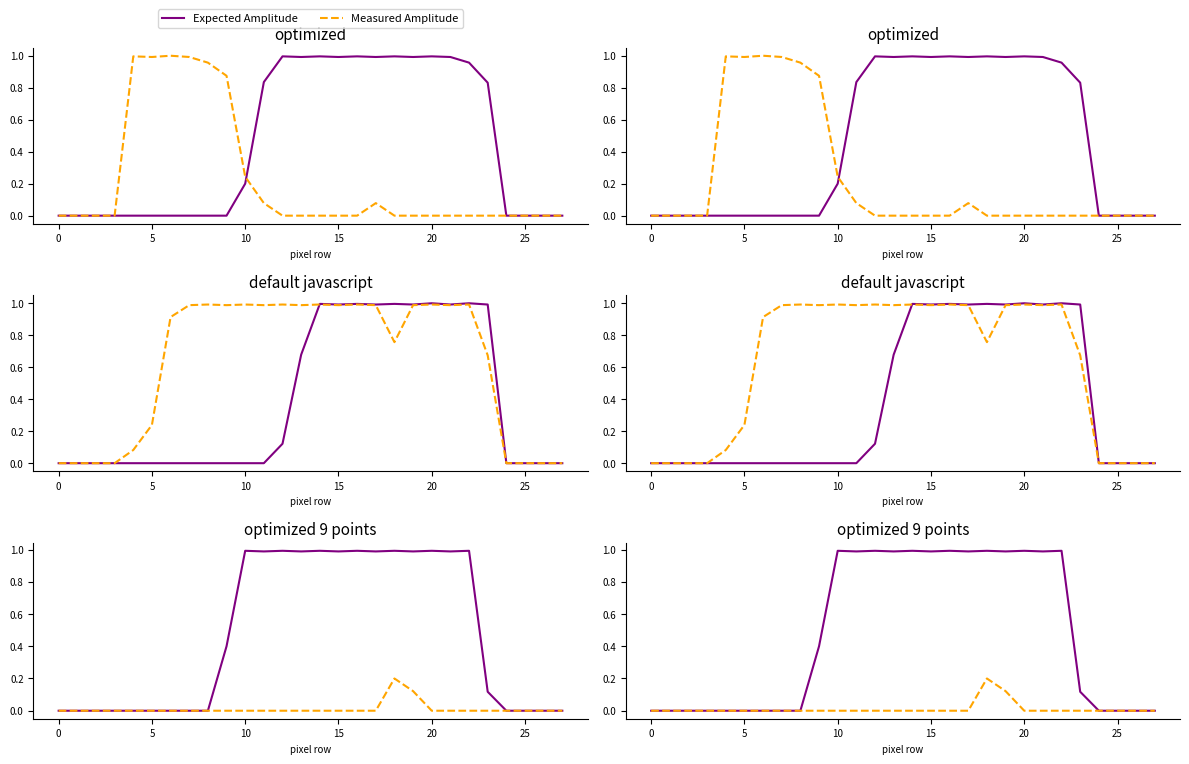

What is the greatest value displayed?

1.0